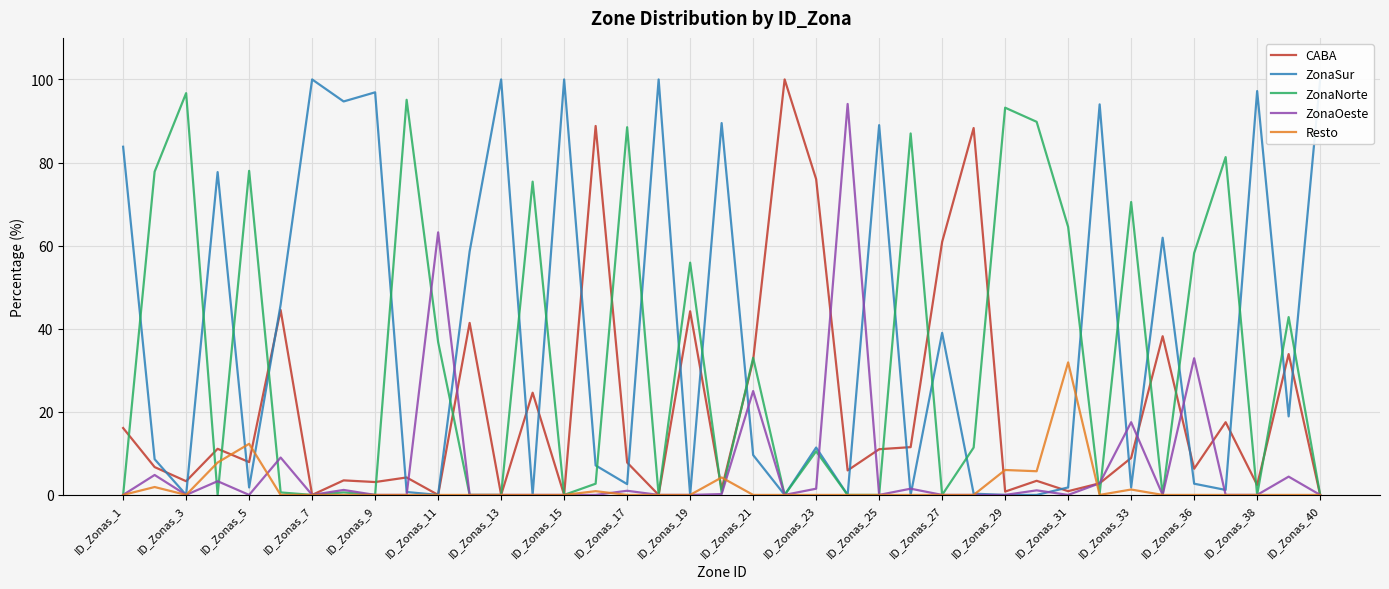

The value of Resto at 29 is 5.7. True or false?

True